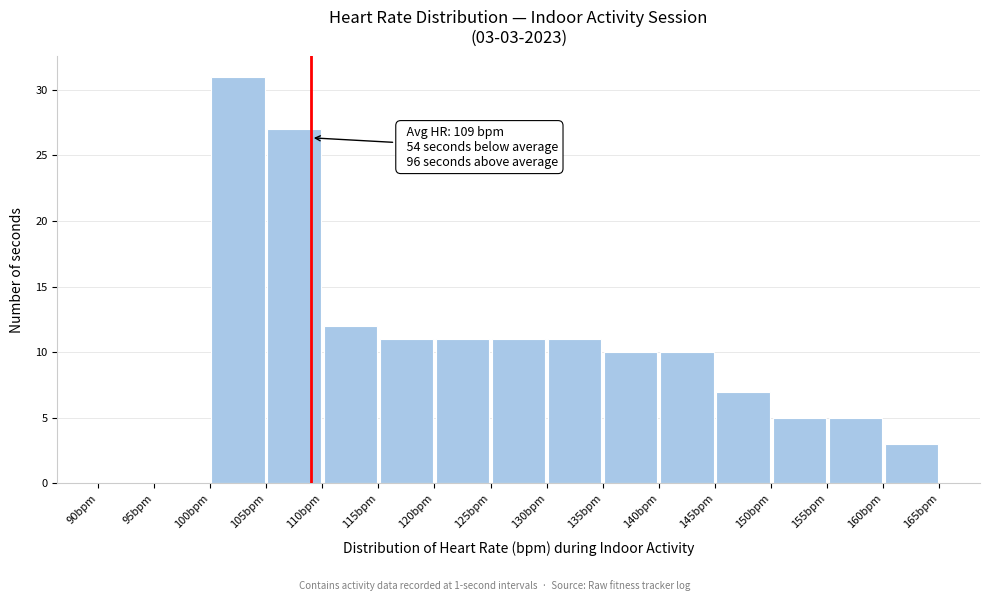

Which range on the x-axis has the tallest bar?

100 to 105